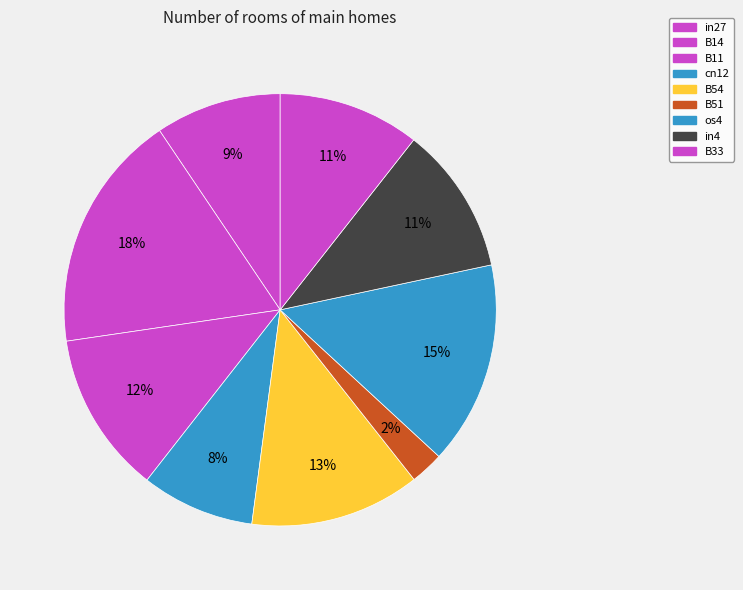

Count the number of slices in the pie.

9